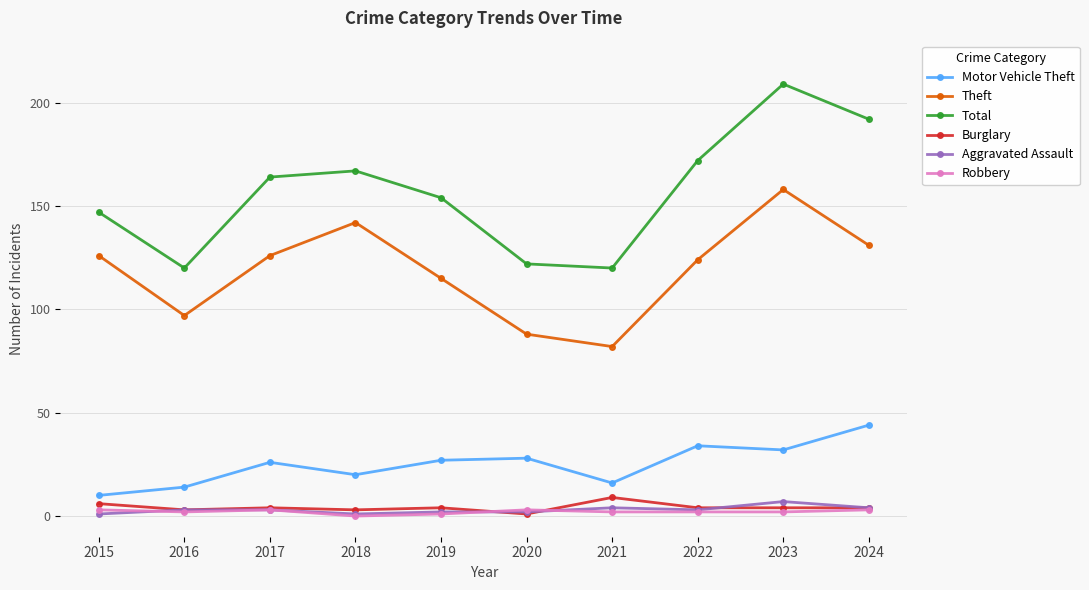

What is the lowest value of the Motor Vehicle Theft series?

10